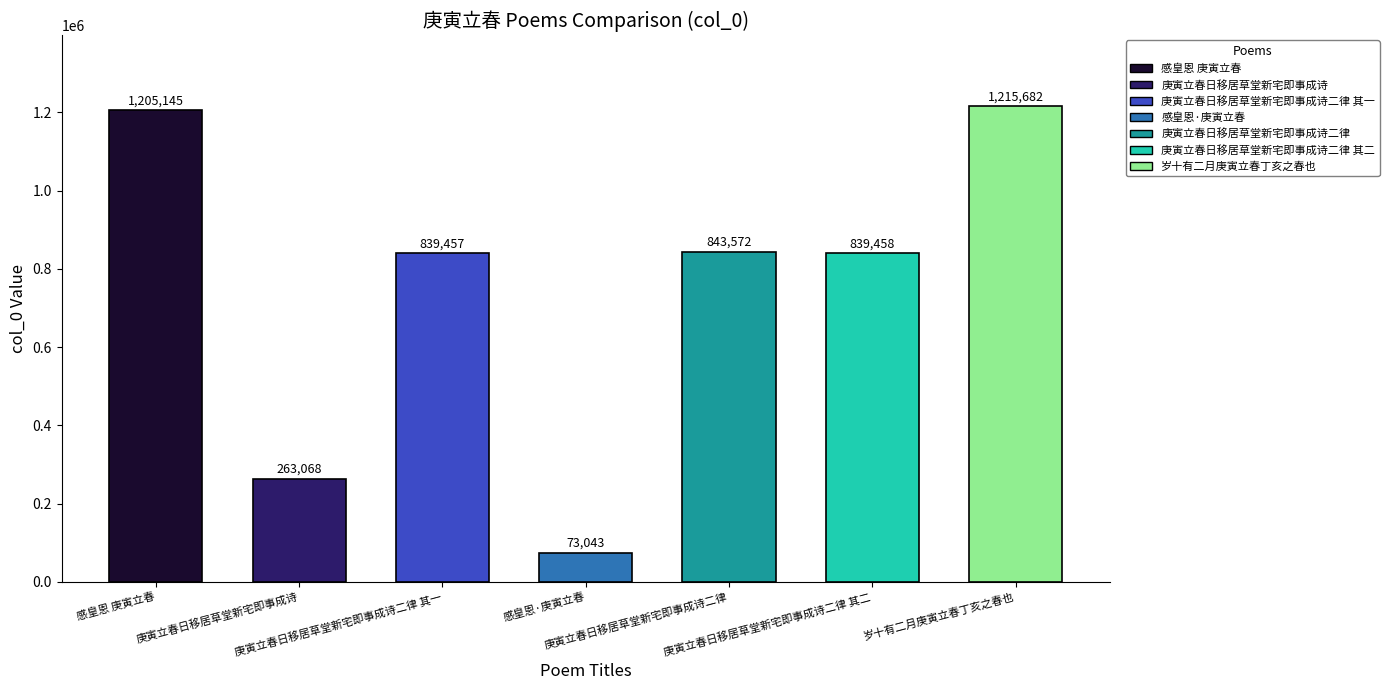

What is the change in value from 感皇恩 庚寅立春 to 庚寅立春日移居草堂新宅即事成诗?

-942077